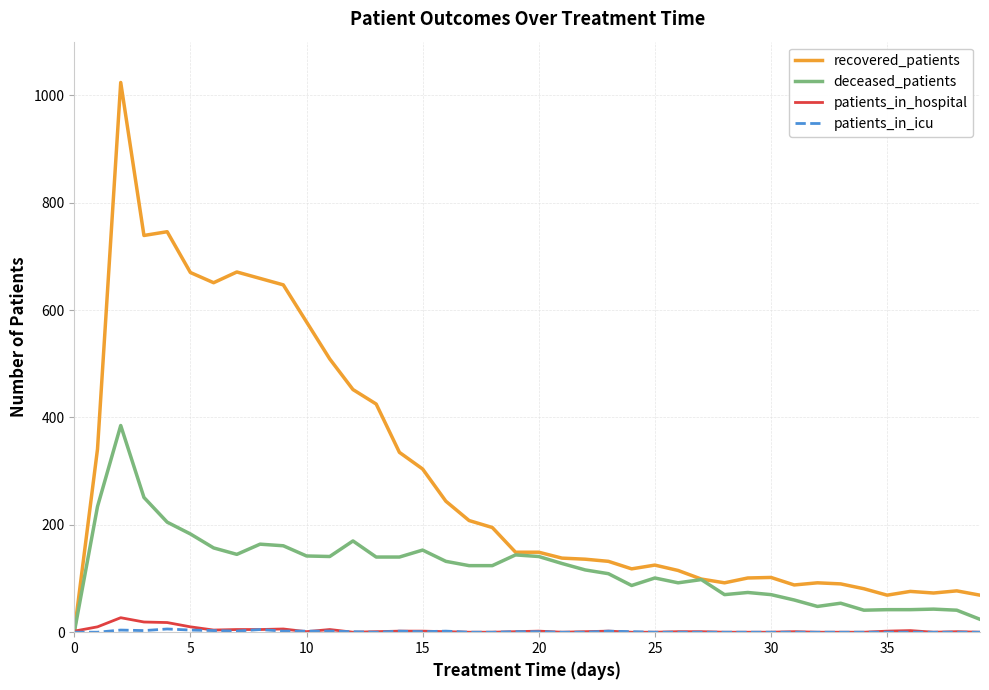

Which series has the largest range (max minus min)?

recovered_patients